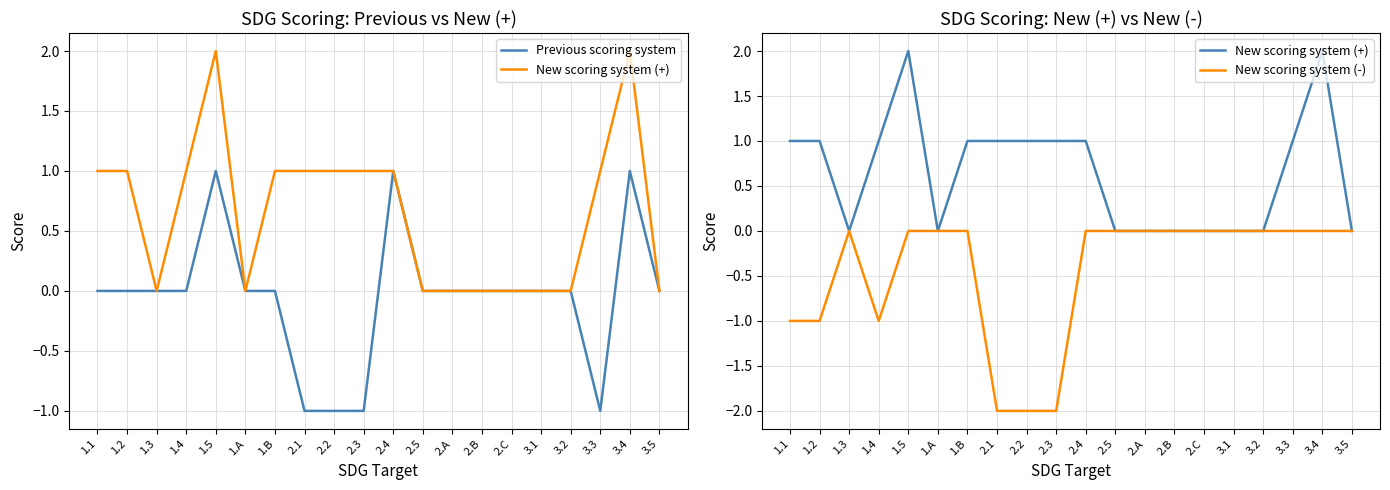

True or false: New scoring system (-) has more than 1 interior local peaks.

False